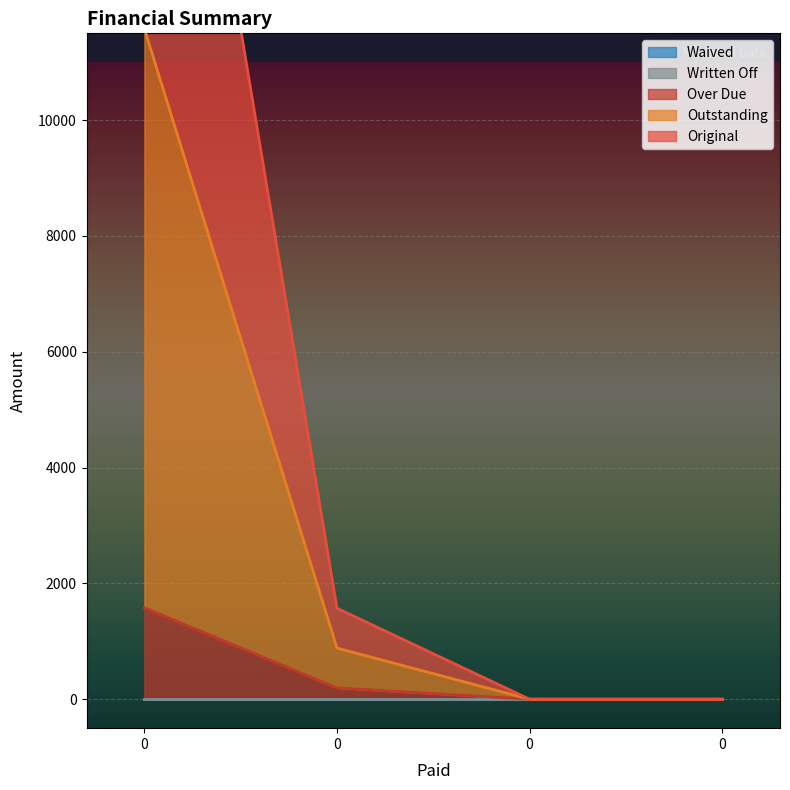

True or false: Original and Outstanding intersect in this chart.

False